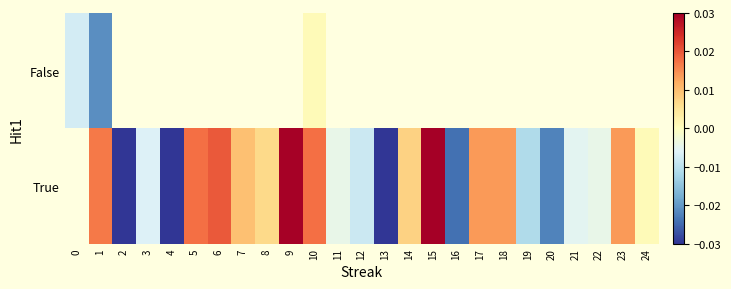

Which category has the lowest value in the False series?

1